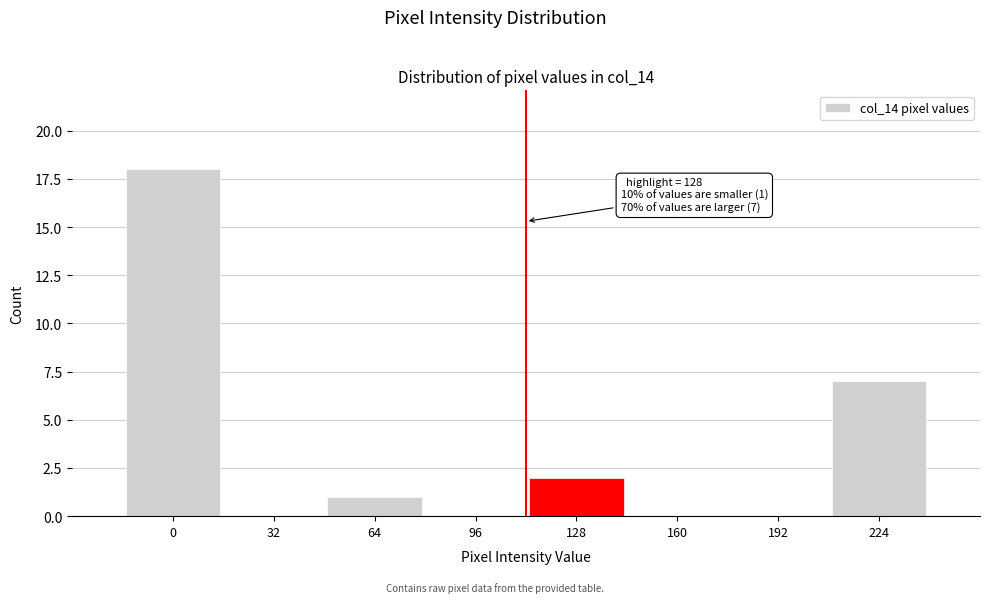

Reading right to left, extract all data points from this chart.

224=7	192=0	160=0	128=2	96=0	64=1	32=0	0=18